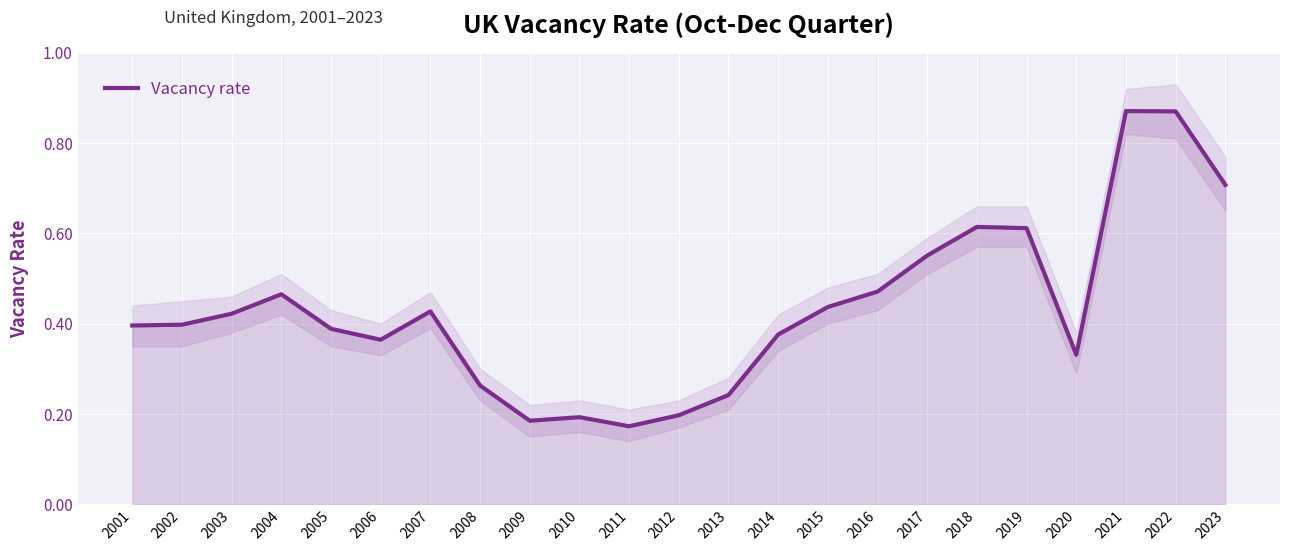

How many values are between 0 and 1?

23